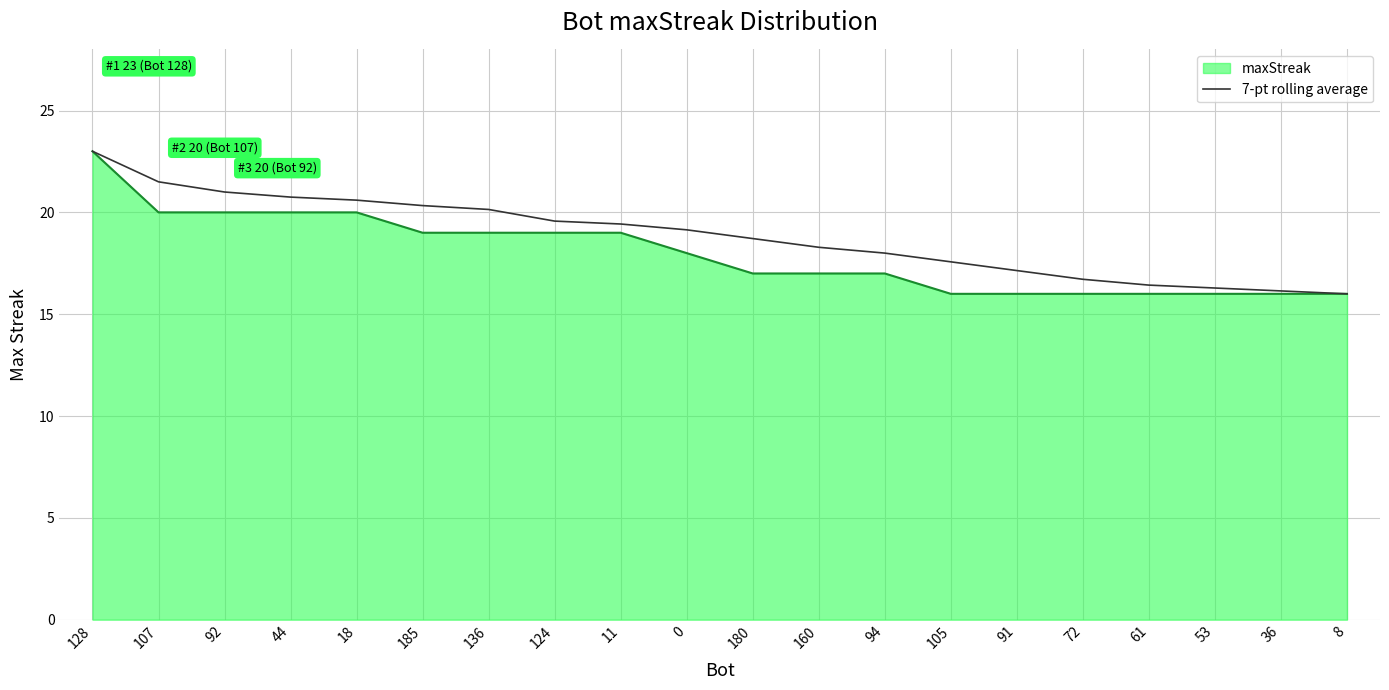

Which series changed the most between 128 and 72?

maxStreak